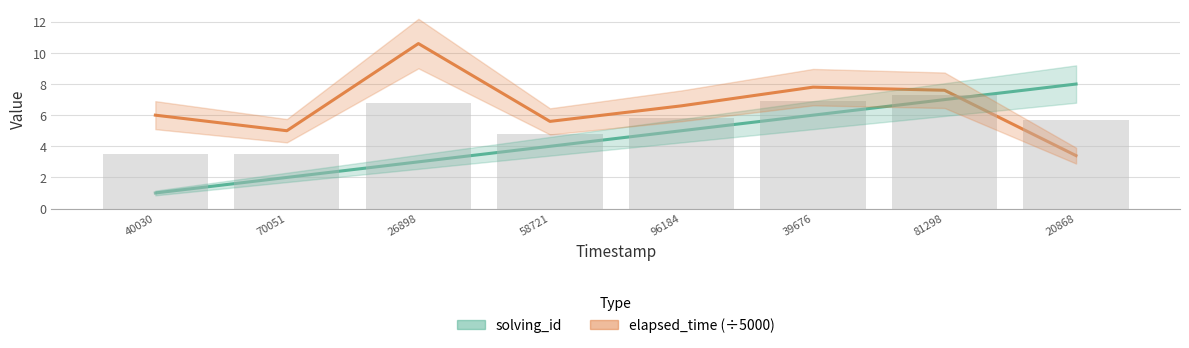

How many categories are shown in the chart?

8